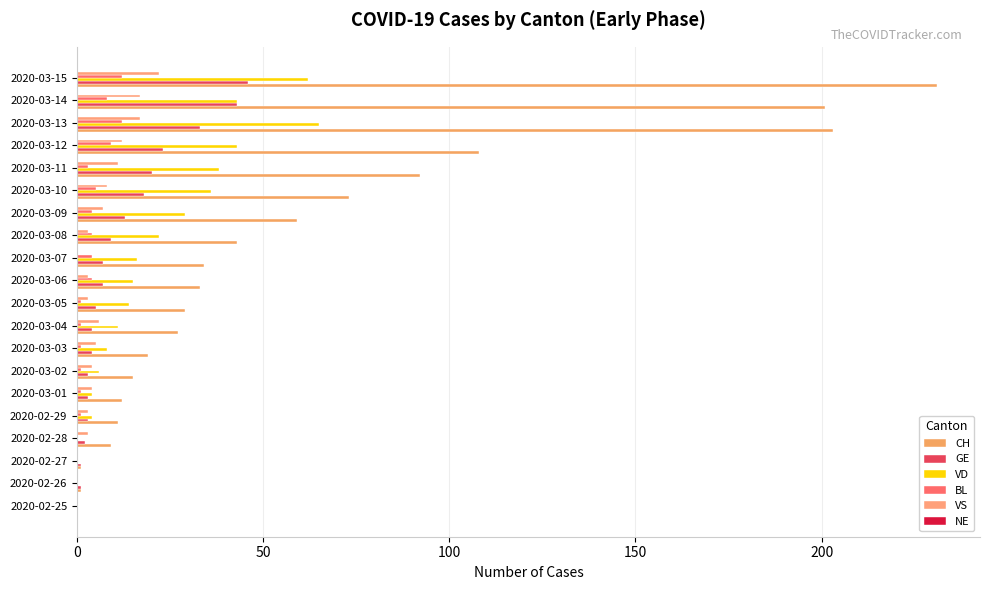

What is the difference between the second highest and second lowest values in the VD series?

62.0